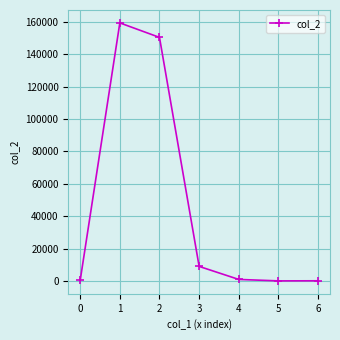

Is it true that the value at 3 is 8954.0?

True